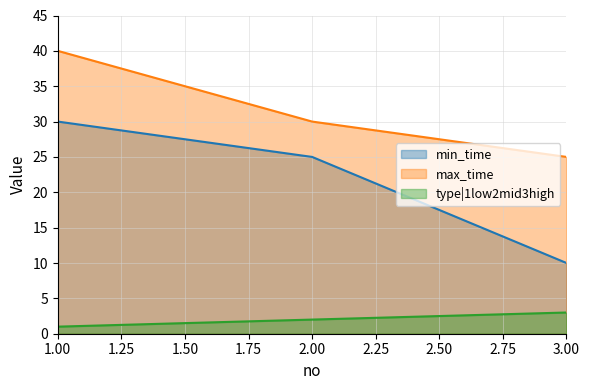

Which has a higher value, 3 or 2?

2